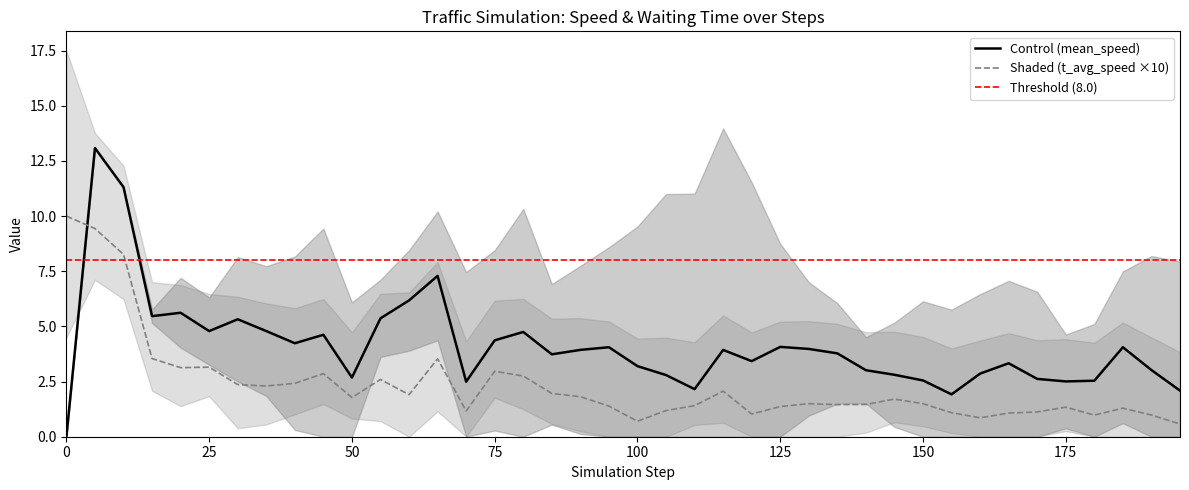

How many intersections are there between t_average_speed and system_mean_speed?

1